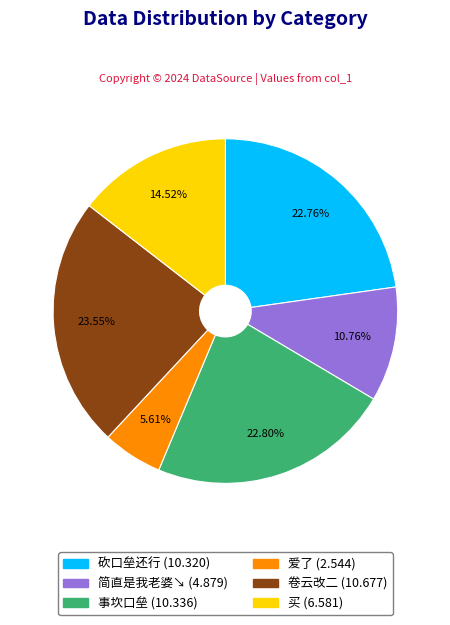

Is there a majority slice in this chart?

No